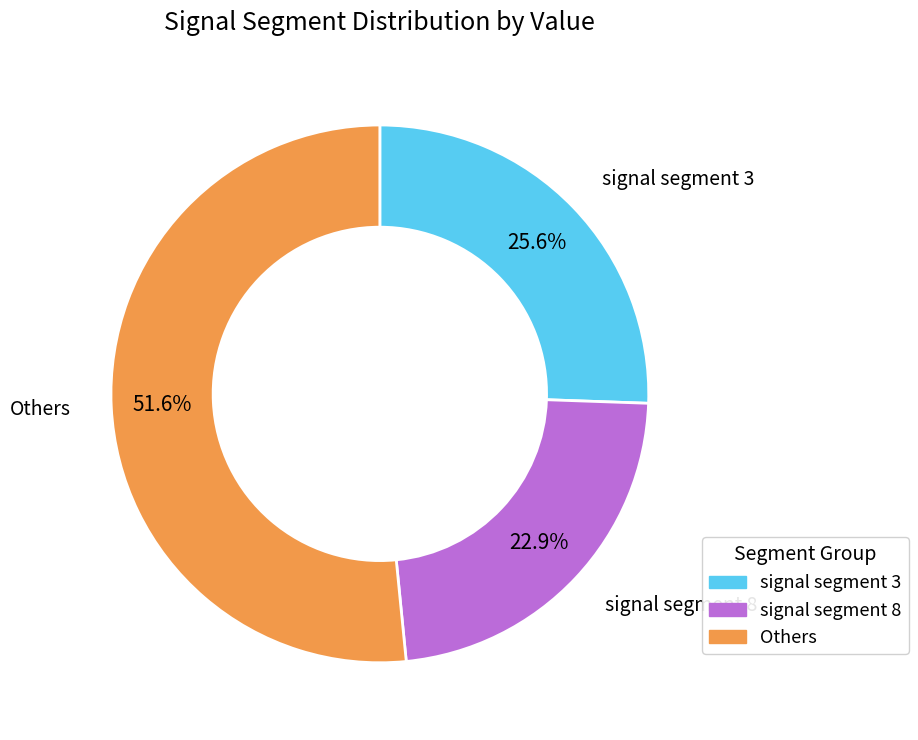

To the nearest percent, what is the difference between the largest and smallest slice percentages?

29%